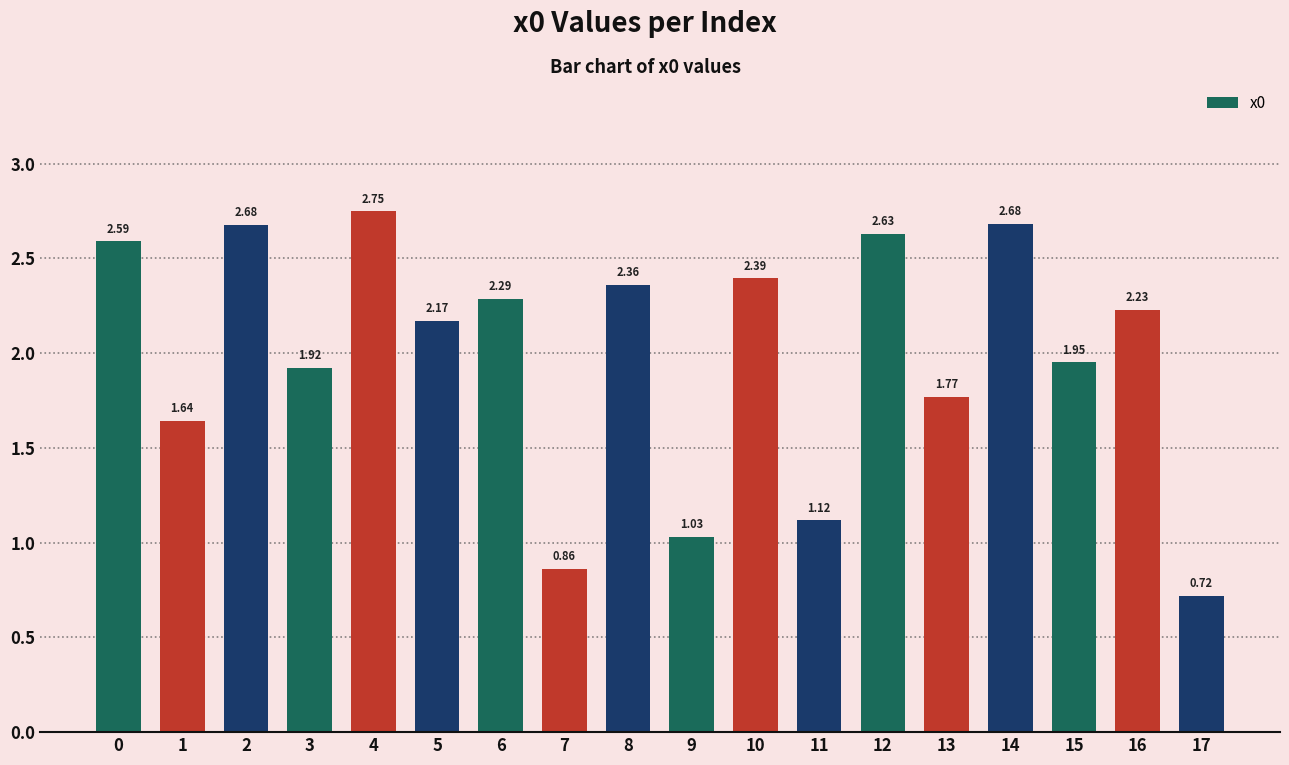

What is the change in value from 1 to 14?

+1.0